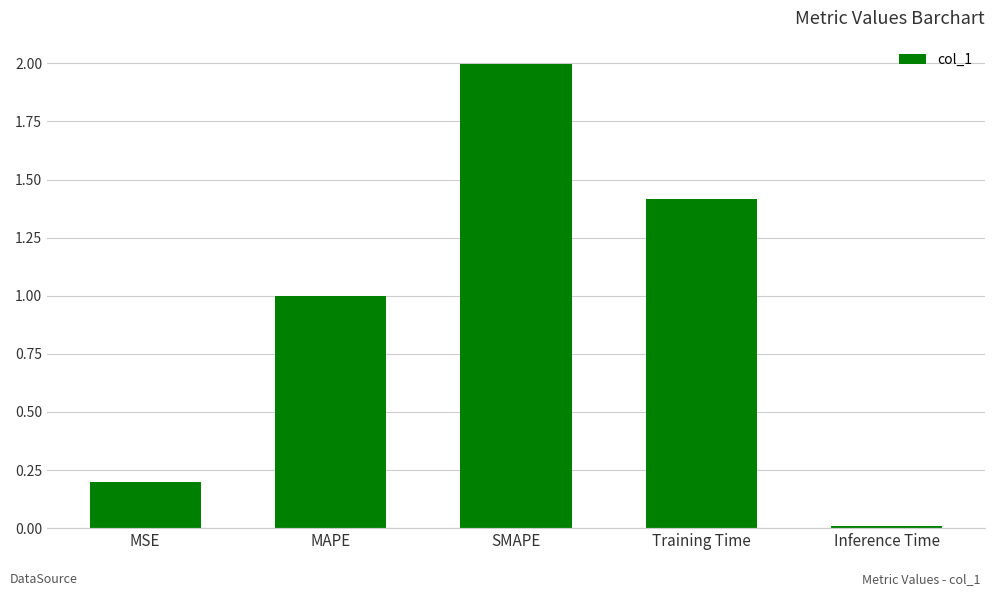

Which category has the lowest value across all series?

Inference Time